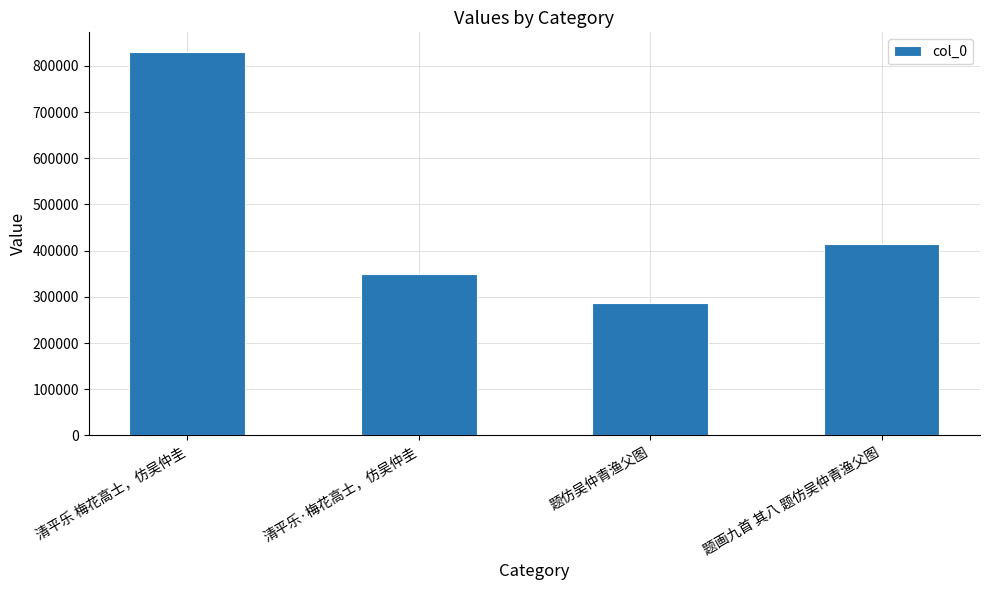

What is the maximum value shown in the chart?

831334